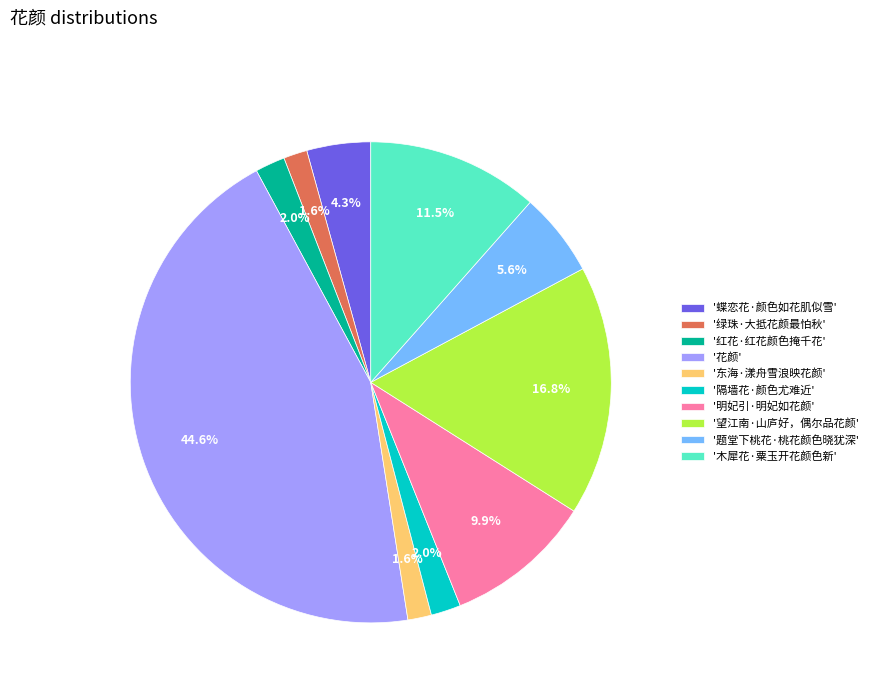

Which has a higher value, '花颜' or '题堂下桃花·桃花颜色晓犹深'?

'花颜'